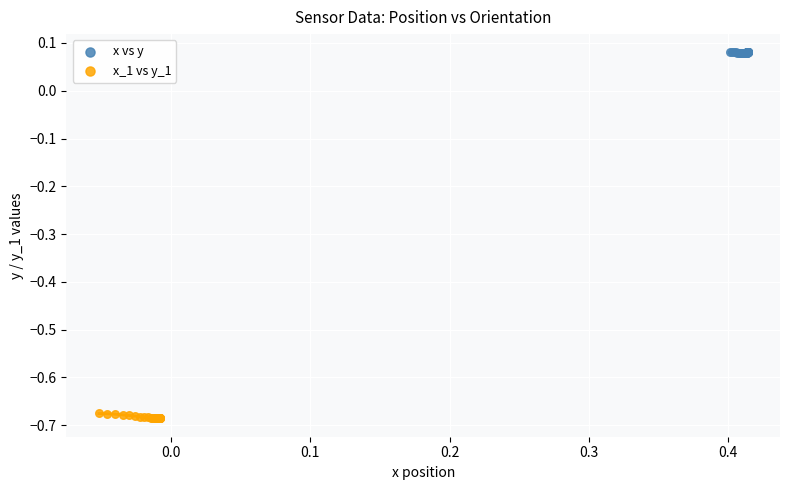

Which series has the widest spread of Y values?

x_1 vs y_1